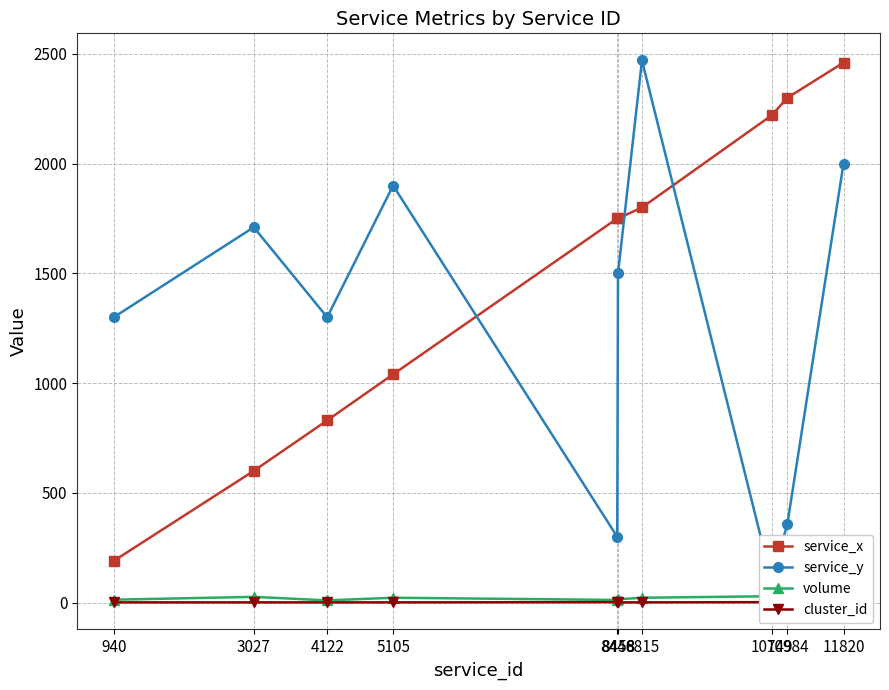

What is the approximate value of service_y at 11820, to the nearest 50?

2000